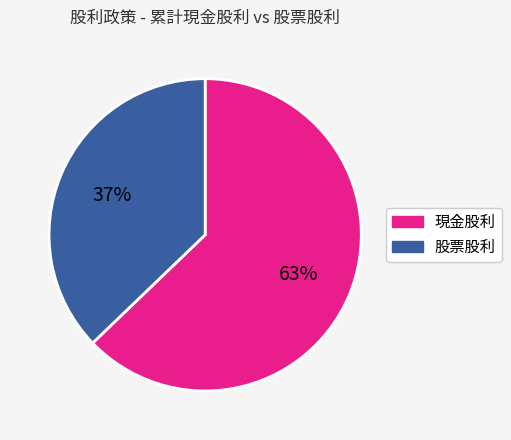

Rank the categories by value from lowest to highest.

股票股利, 現金股利